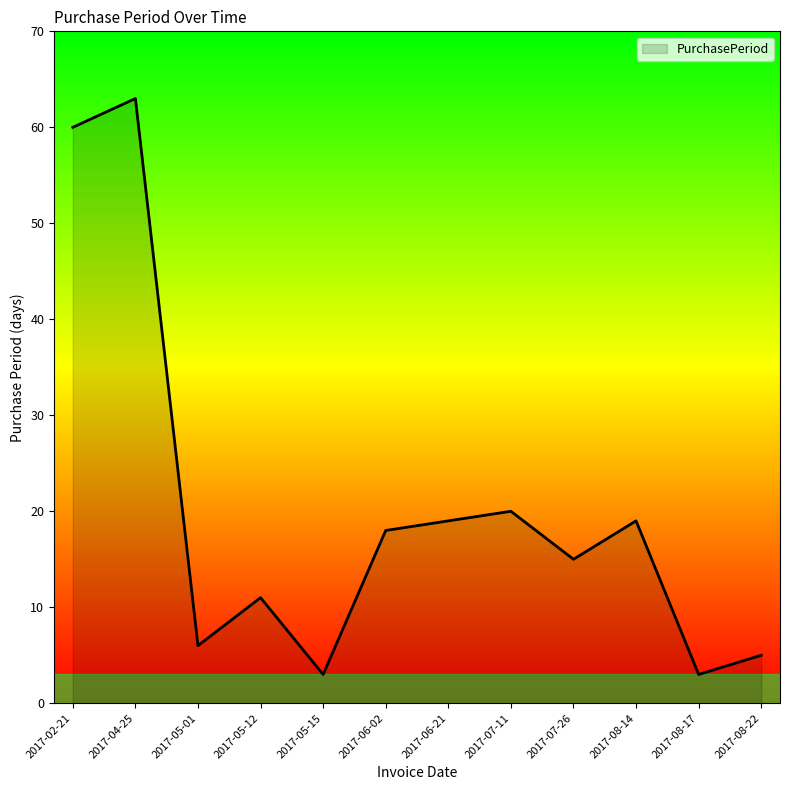

What is the change in value from 2017-05-15 to 2017-06-21?

+16